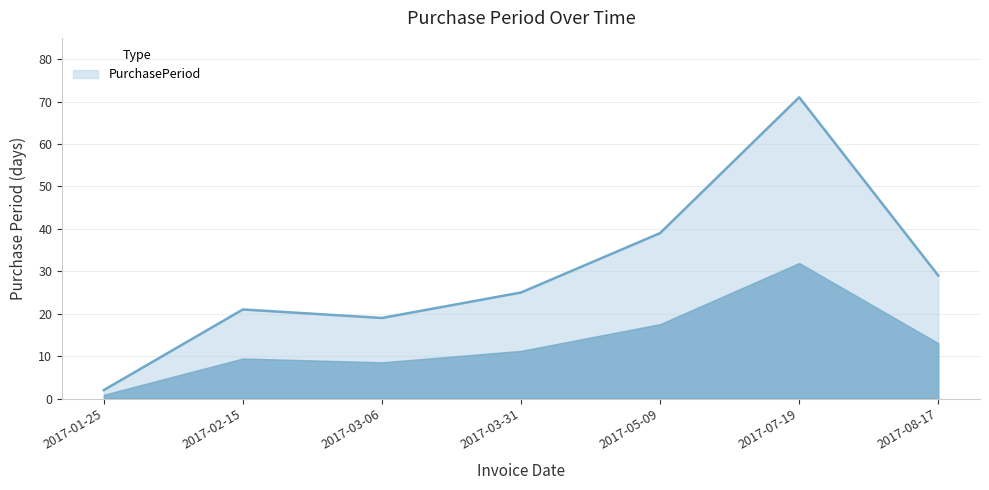

What is the average value?

29